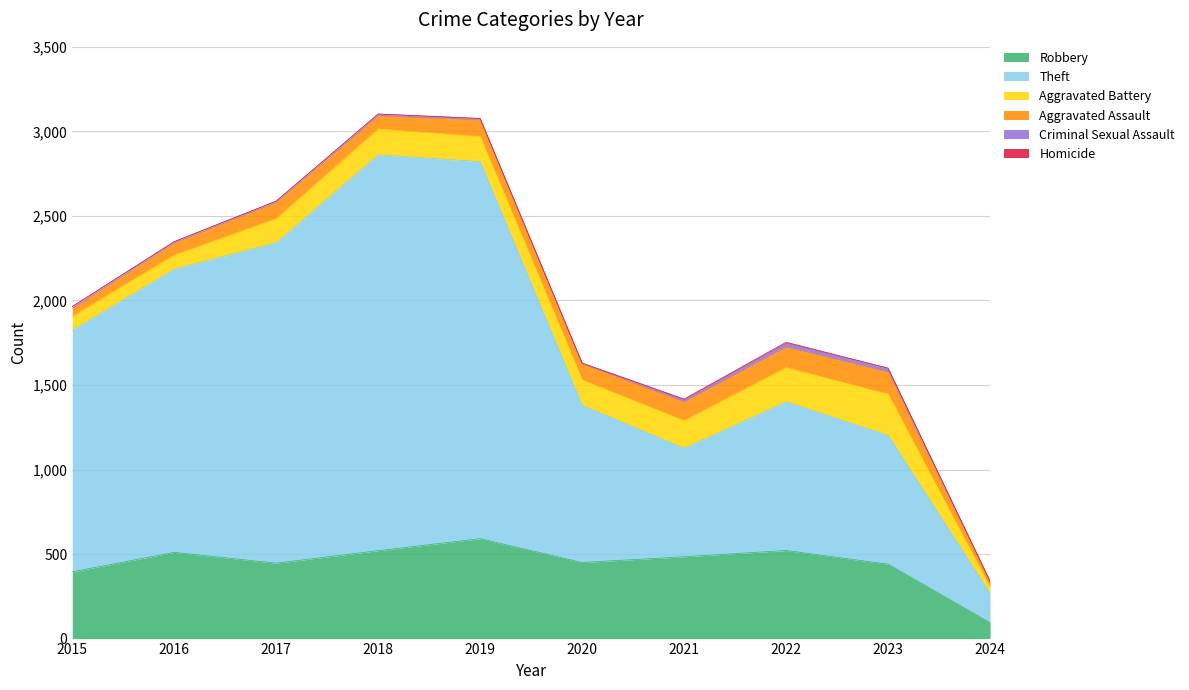

Rank the series by their maximum value, from highest to lowest.

Theft, Robbery, Aggravated Battery, Aggravated Assault, Criminal Sexual Assault, Homicide